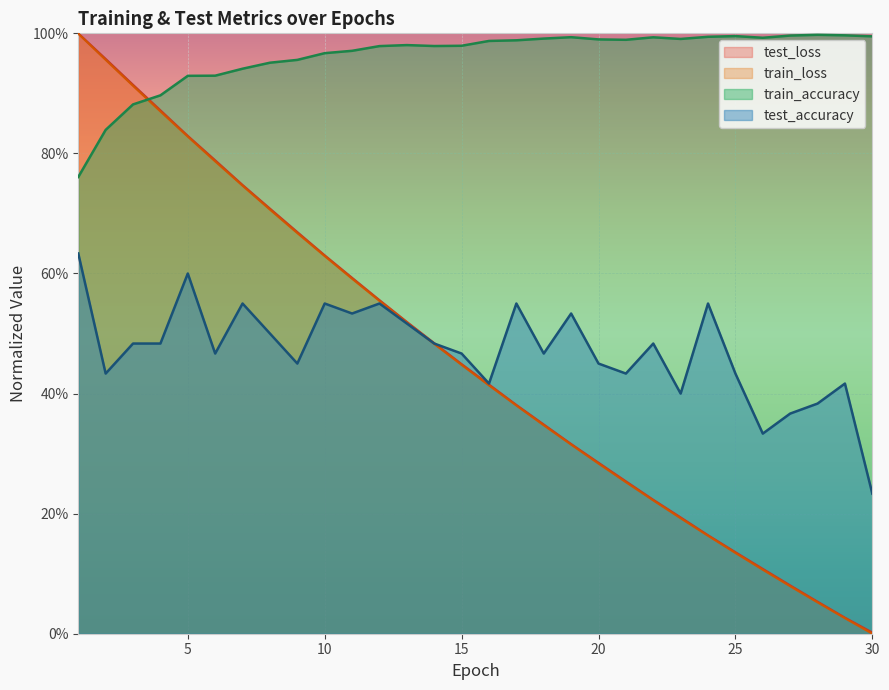

What is the difference between the second highest and minimum values in the train_accuracy series?

0.2